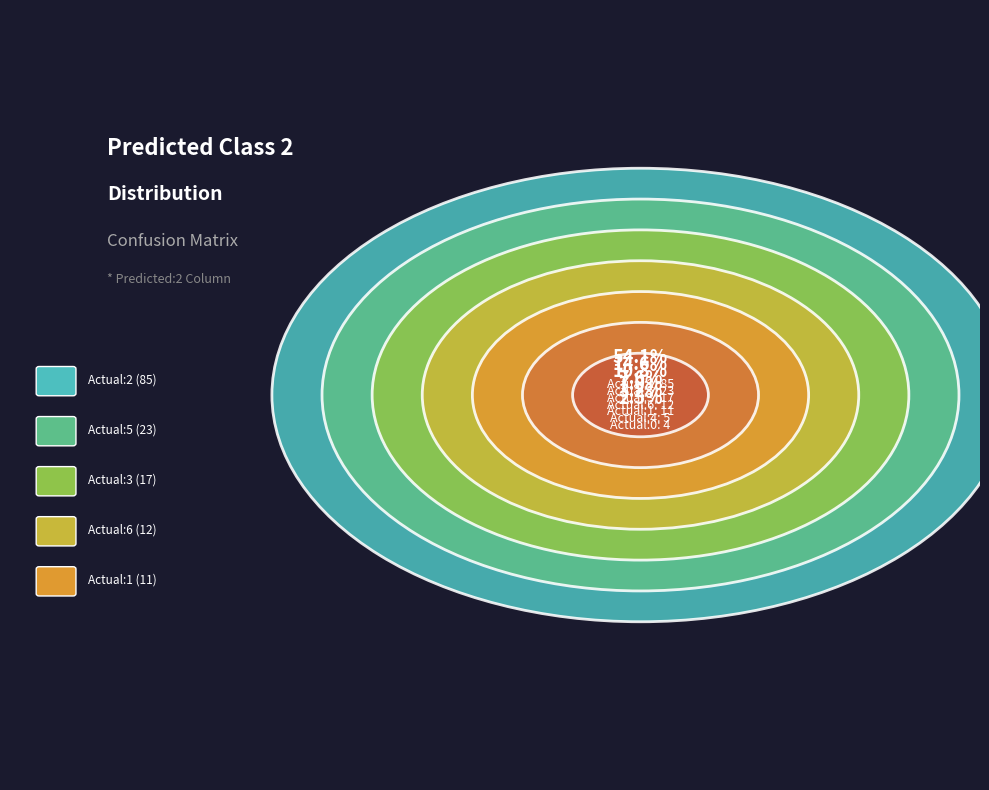

How many slices are in this pie chart?

7